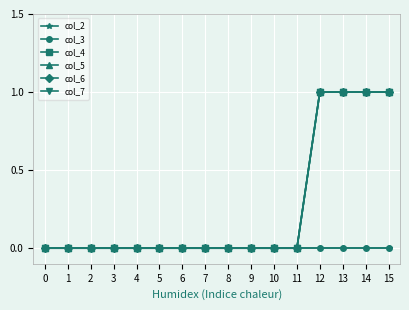

What is the difference between the maximum and minimum values in the col_4 series?

1